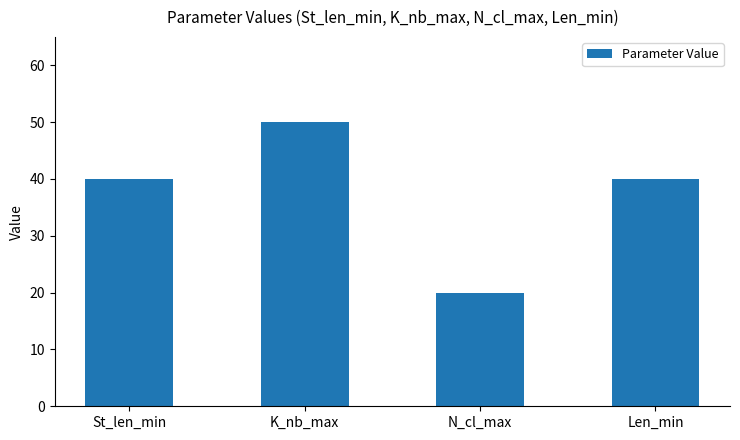

What is the value of the 3rd bar from the left?

20